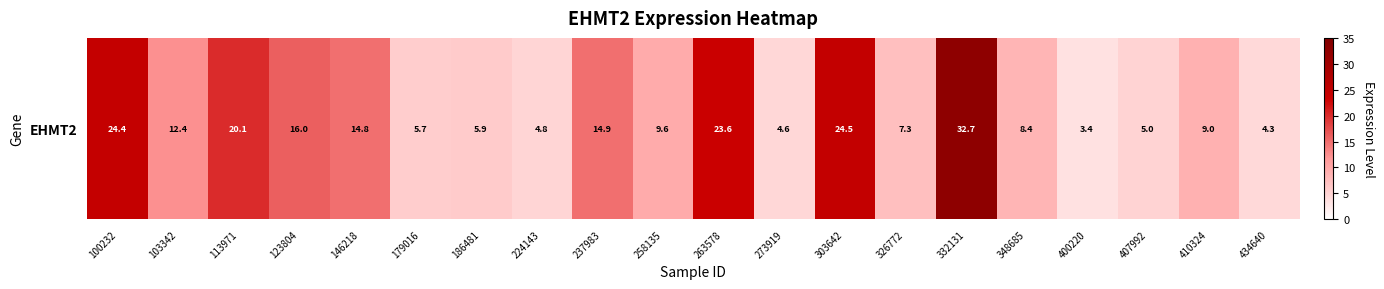

The chart shows a value of 14.2 at 410324. True or false?

False